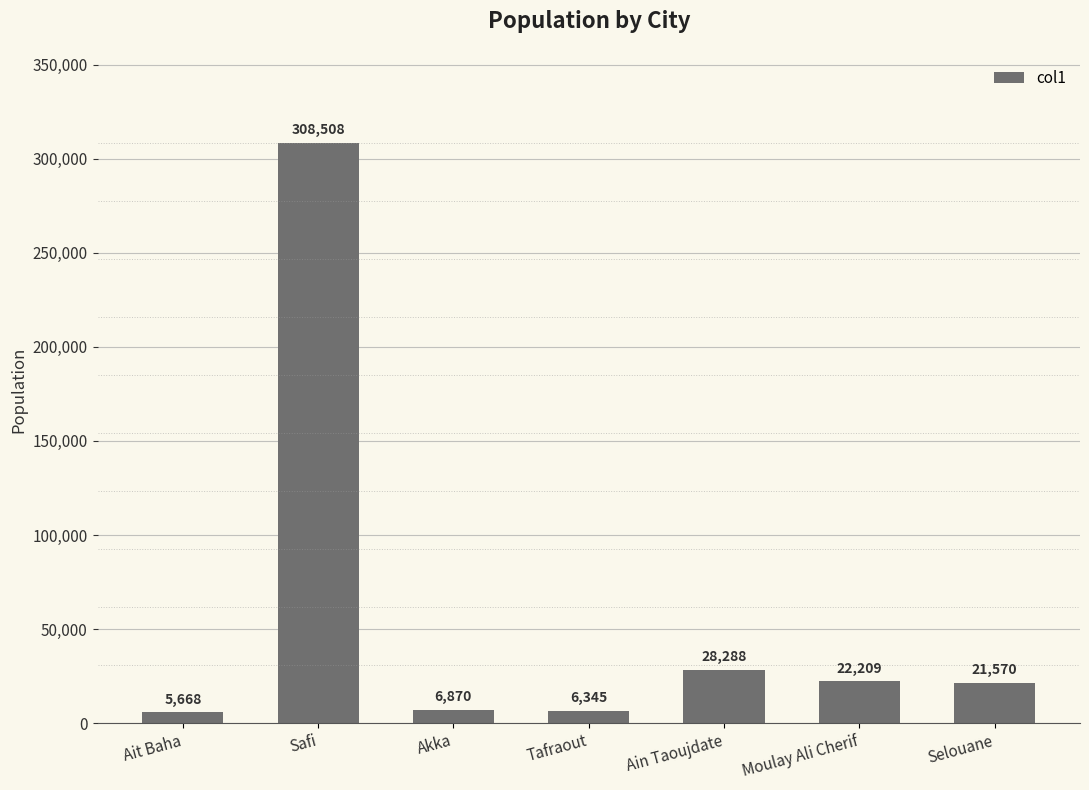

Reading right to left, transcribe all the data shown in this chart.

21570	22209	28288	6345	6870	308508	5668